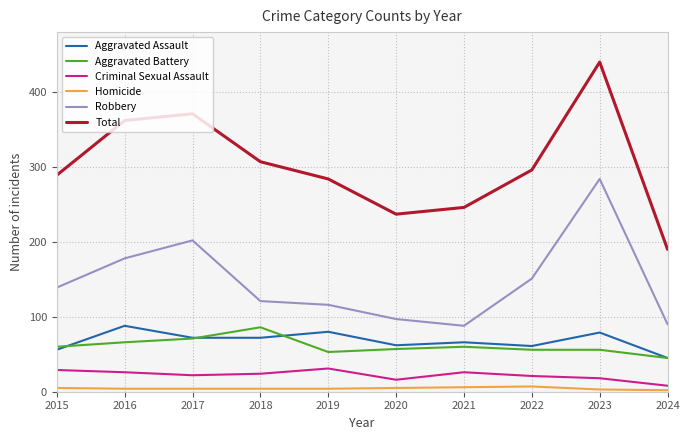

Which series has the largest range (max minus min)?

Total